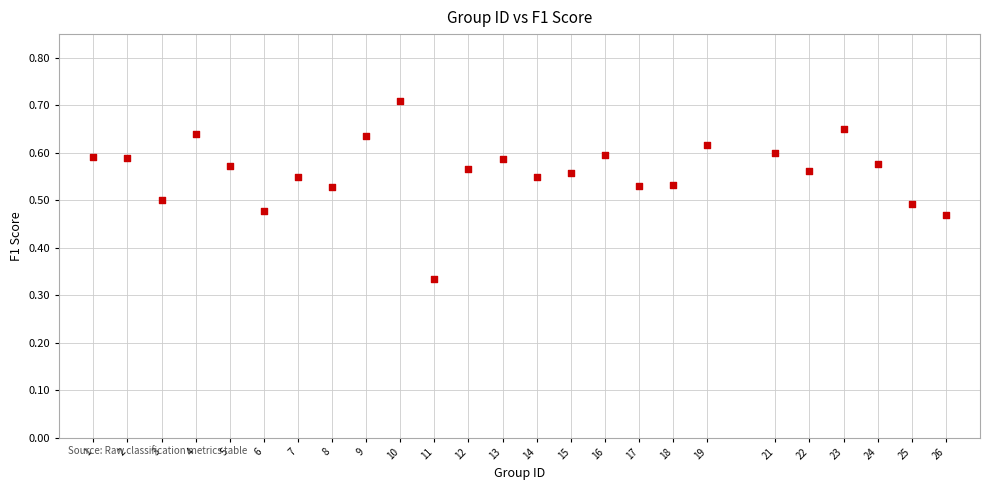

What is the range of X values (max minus min)?

25.0